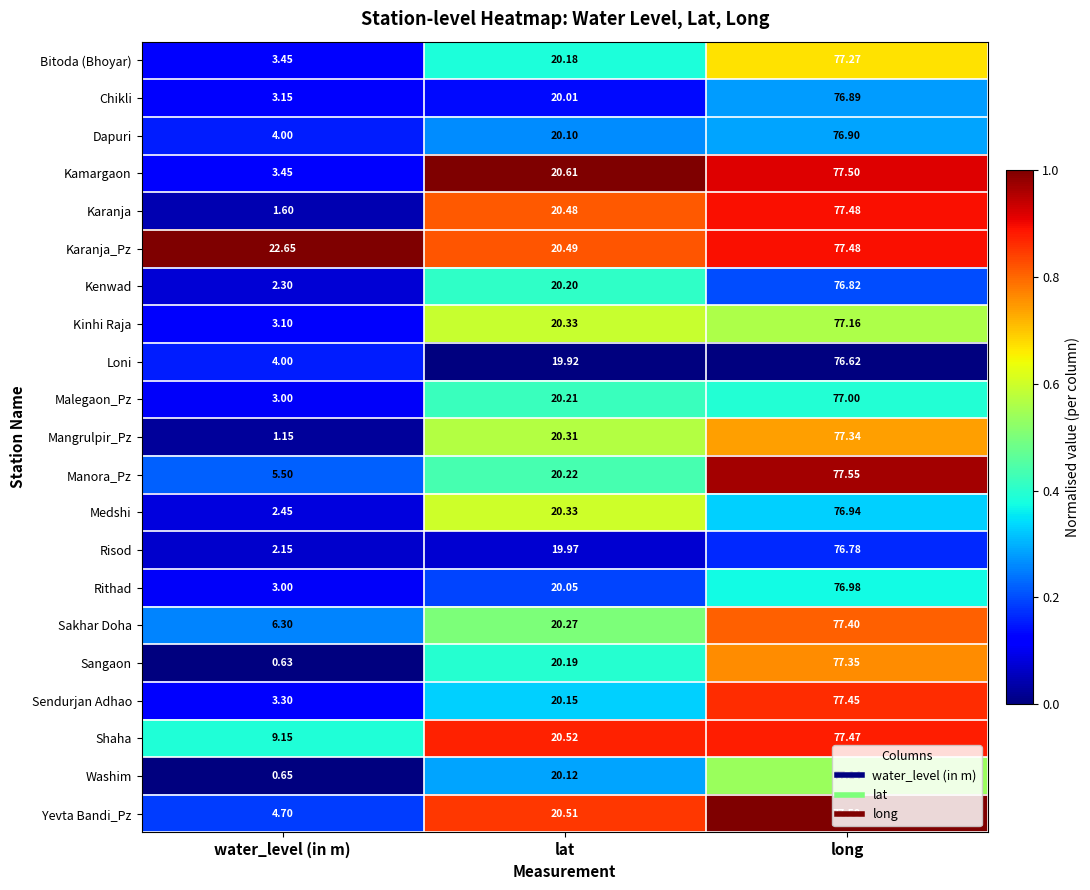

At which category is the sum across all series the highest?

long